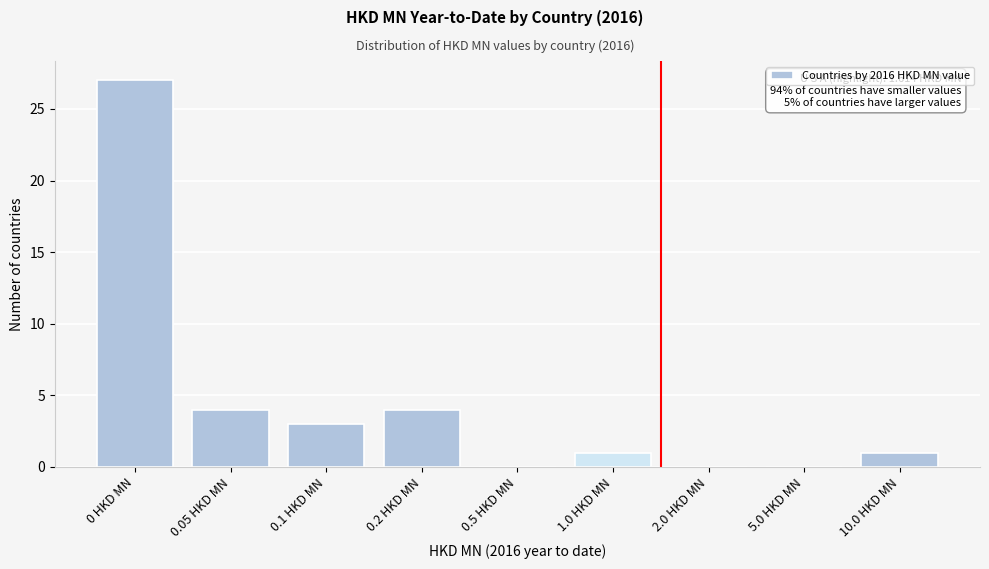

Reading left to right, what are all the values shown in this chart?

0 HKD MN=27	0.05 HKD MN=4	0.1 HKD MN=3	0.2 HKD MN=4	0.5 HKD MN=0	1.0 HKD MN=1	2.0 HKD MN=0	5.0 HKD MN=0	10.0 HKD MN=1